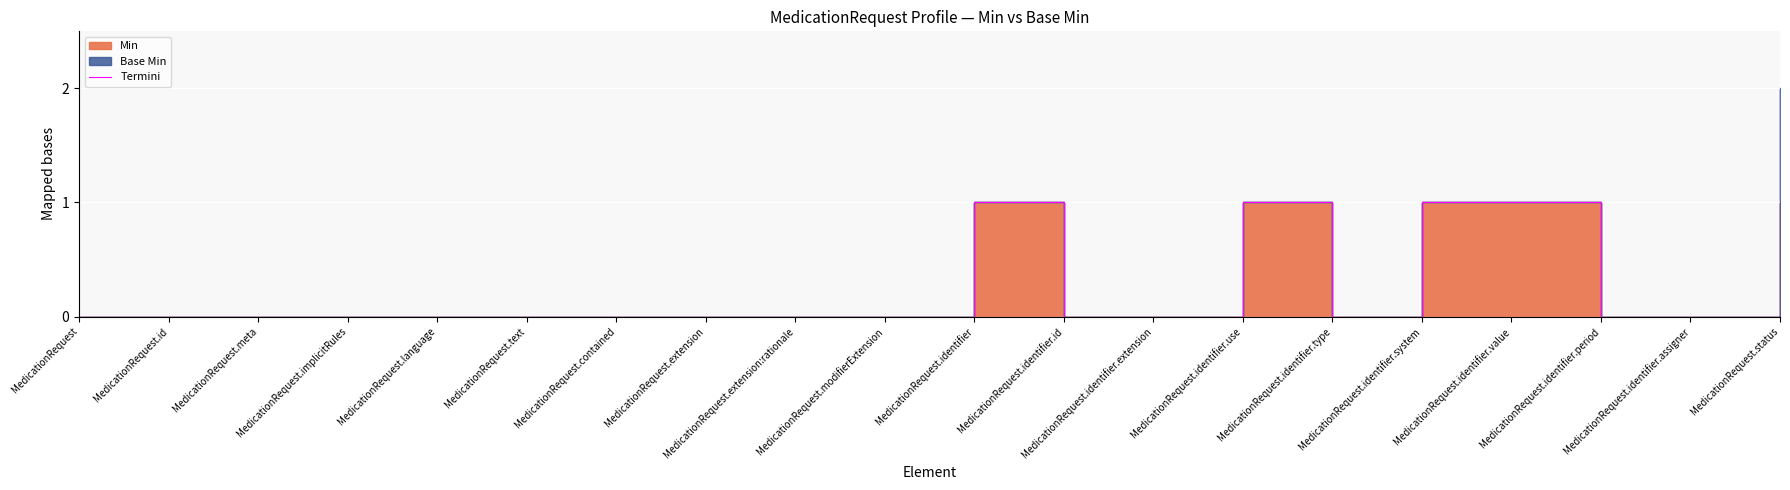

What is the label of the 14th point from the left?

MedicationRequest.identifier.use